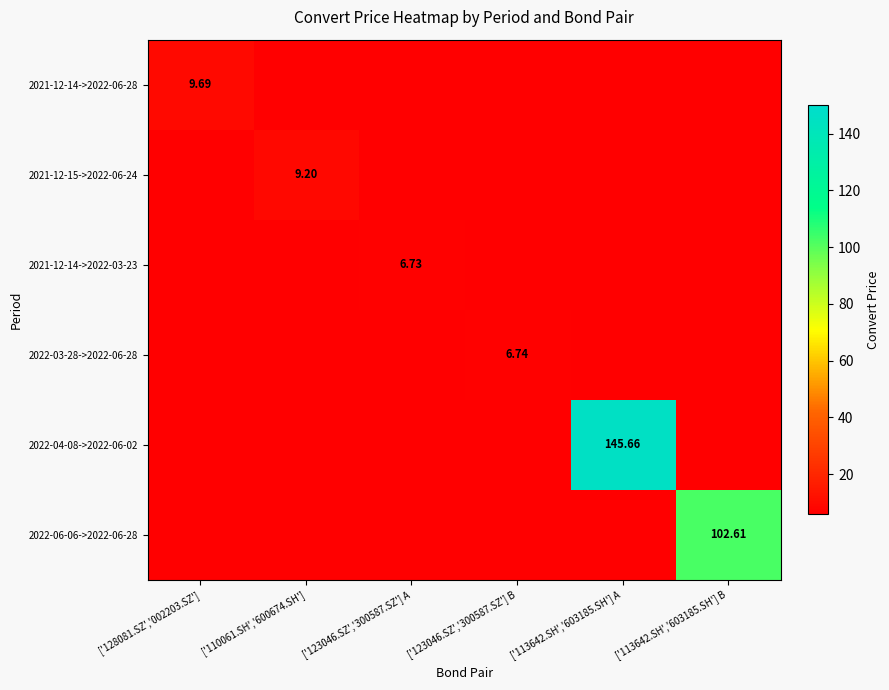

How many series are shown in this chart?

6